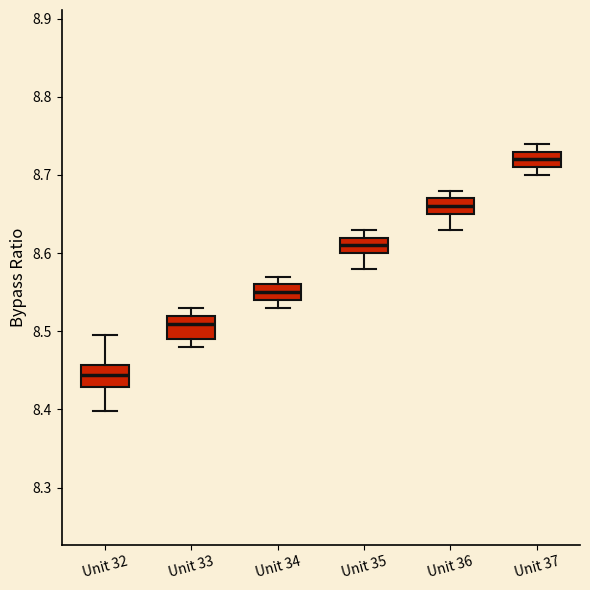

Reading left to right, read every box against the y-axis: the position of its median line, the range the box covers, and the ends of its whiskers. The values are not printed on the chart, so give them approximately, as read against the axis.

Unit 32: median 8.44, box 8.43 to 8.46, whiskers 8.40 to 8.50
Unit 33: median 8.51, box 8.49 to 8.52, whiskers 8.48 to 8.53
Unit 34: median 8.55, box 8.54 to 8.56, whiskers 8.53 to 8.57
Unit 35: median 8.61, box 8.60 to 8.62, whiskers 8.58 to 8.63
Unit 36: median 8.66, box 8.65 to 8.67, whiskers 8.63 to 8.68
Unit 37: median 8.72, box 8.71 to 8.73, whiskers 8.70 to 8.74